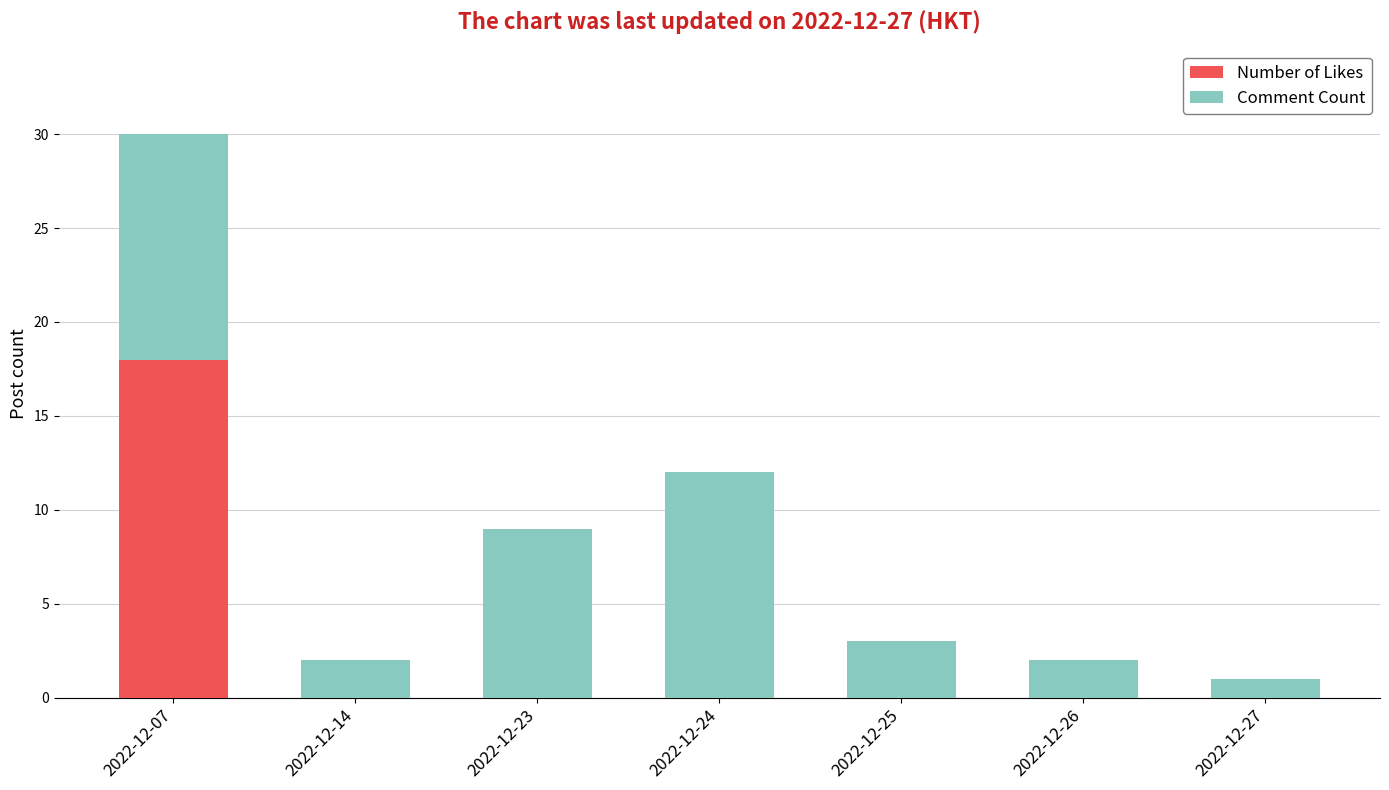

At which category is the sum across all series the highest?

2022-12-07